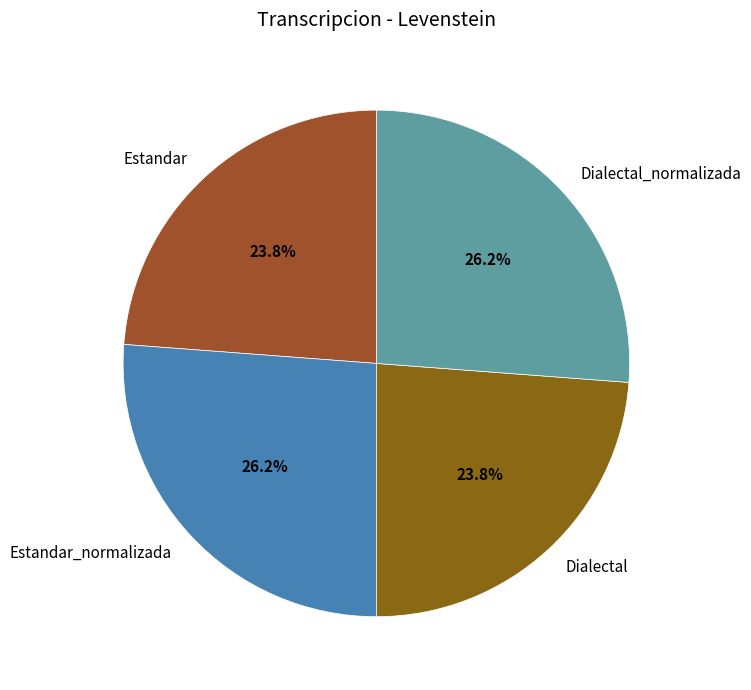

Approximately how many times larger is the value at Dialectal compared to Dialectal_normalizada?

0.9